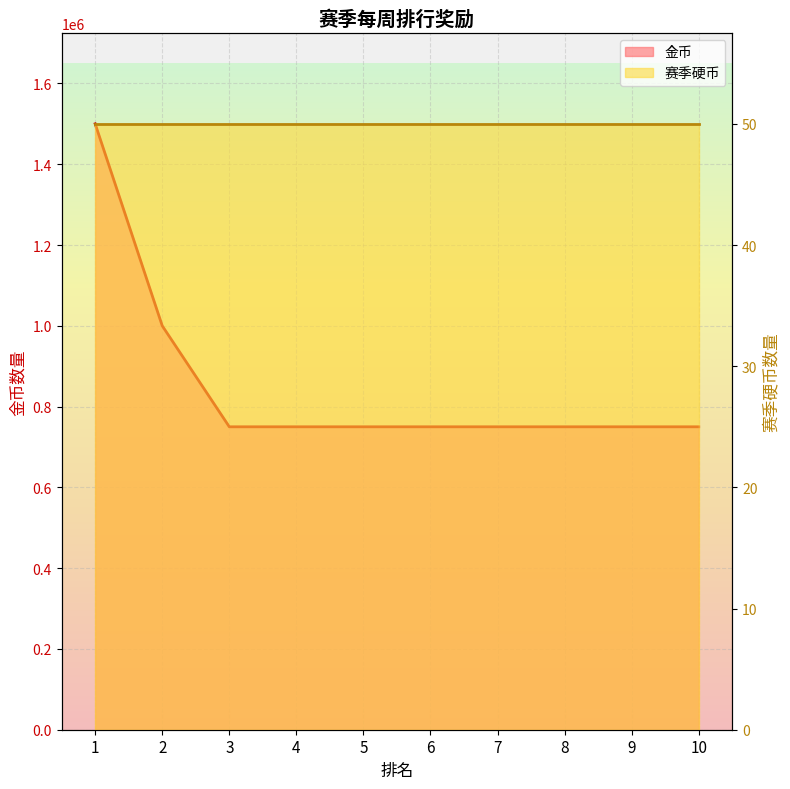

What is the average value?

850000